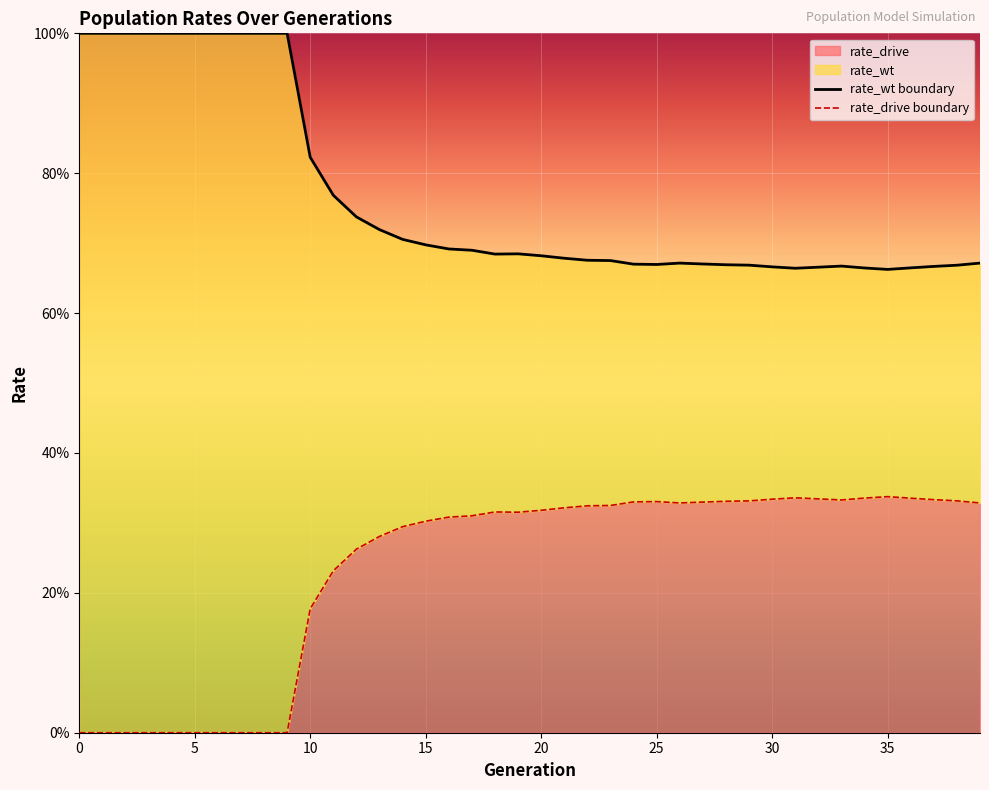

Which series changed the most between 17 and 26?

rate_wt